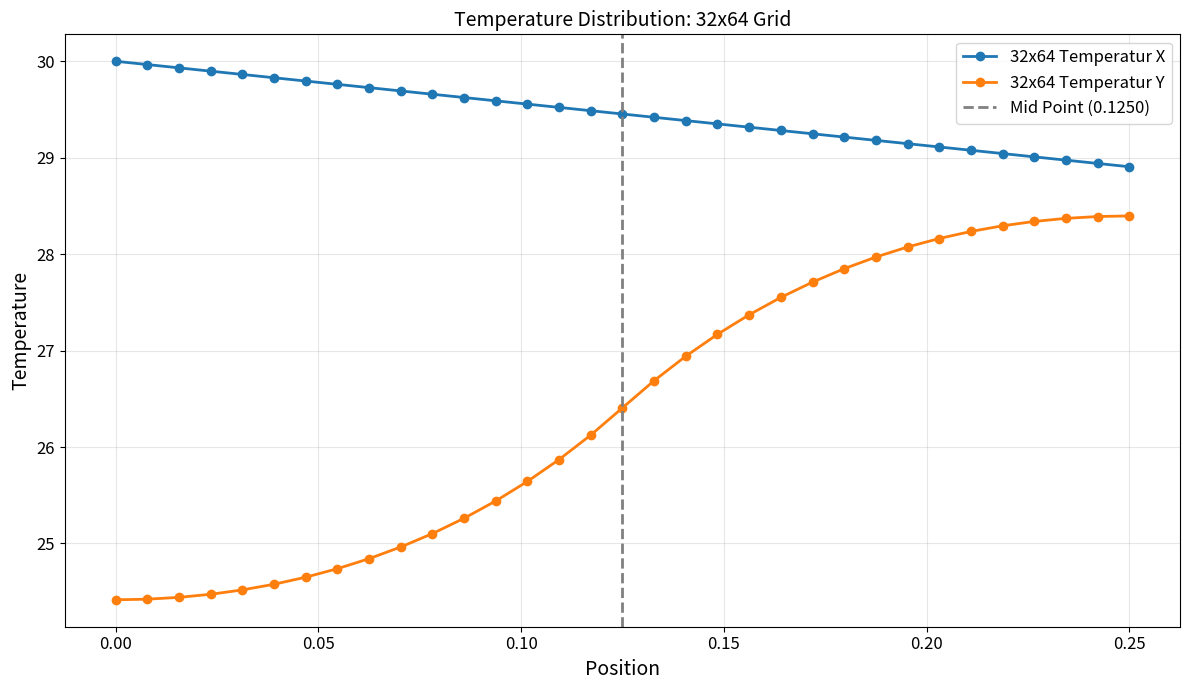

What is the lowest value of the 32x64 Temperatur X series?

28.9